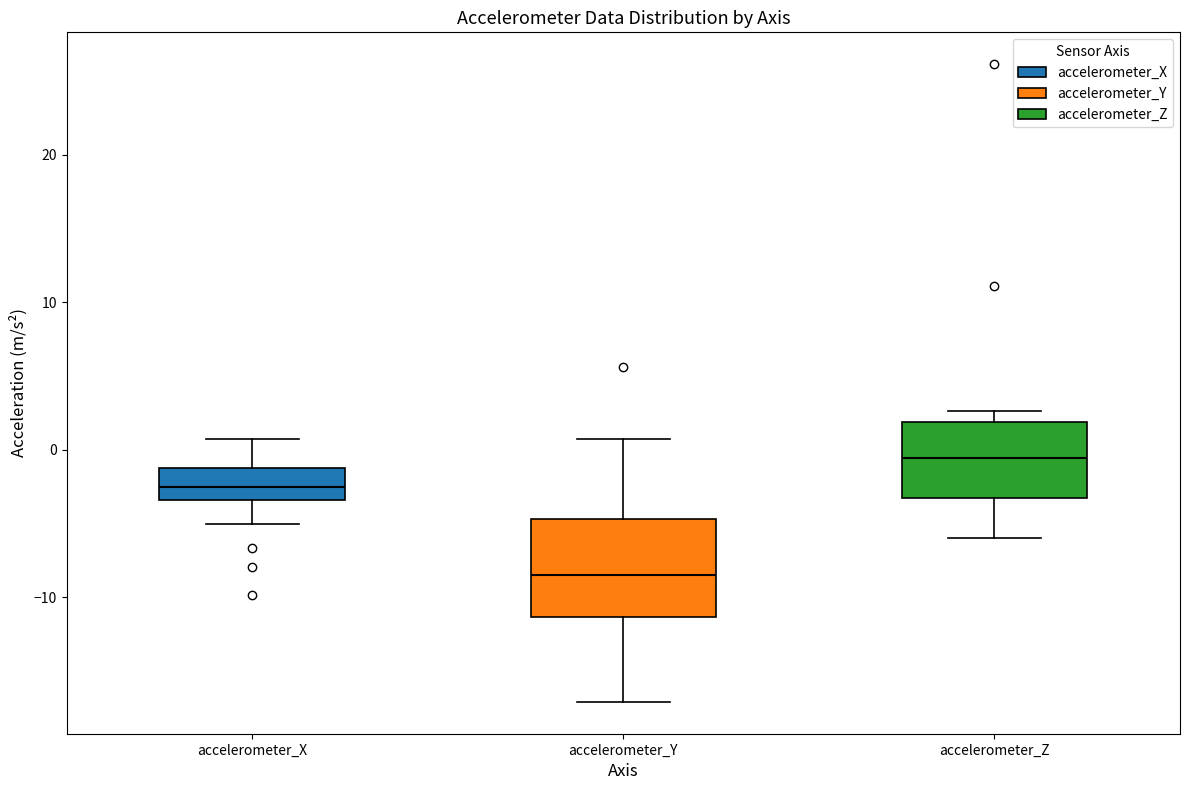

Which box has the highest median line?

accelerometer_Z